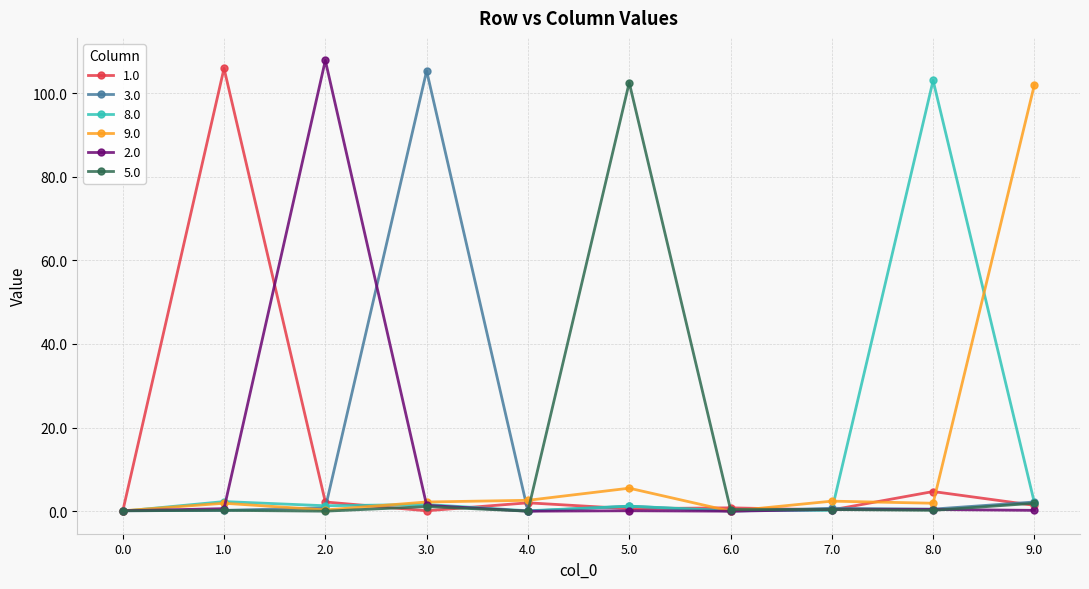

True or false: 2.0 and 8.0 cross at least once.

True